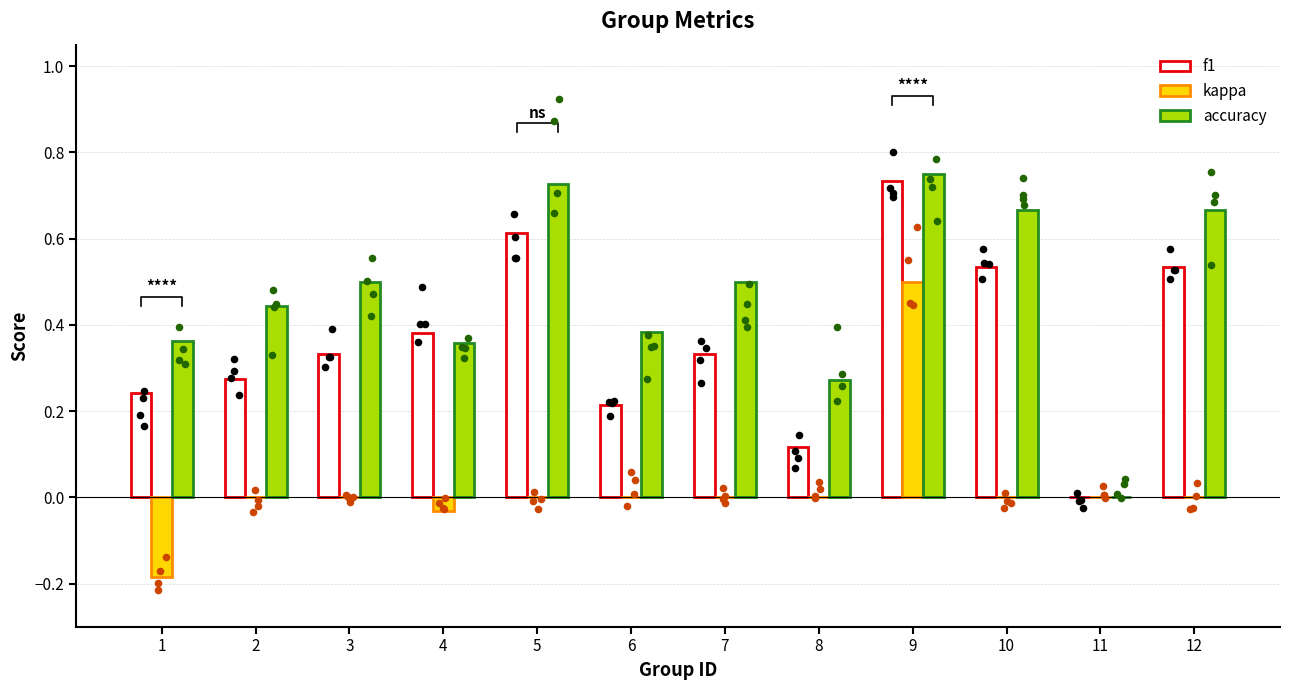

What are all the series names shown in the legend?

f1, kappa, accuracy